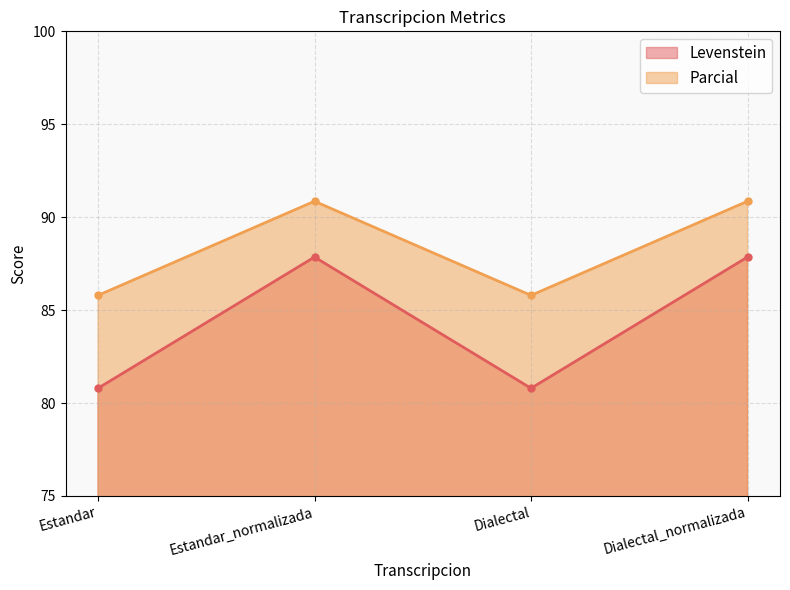

At which category is the sum across all series the highest?

Estandar_normalizada